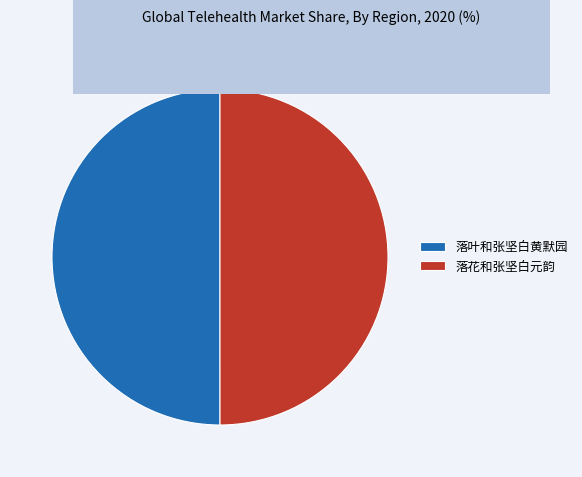

How many segments does this pie chart have?

2